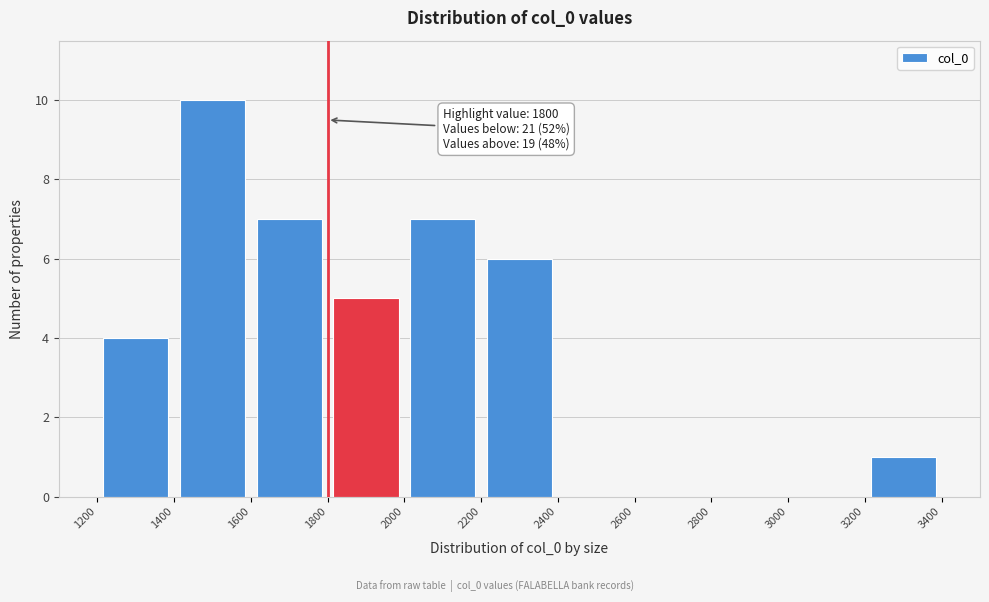

Which range on the x-axis has the tallest bar?

1400 to 1600